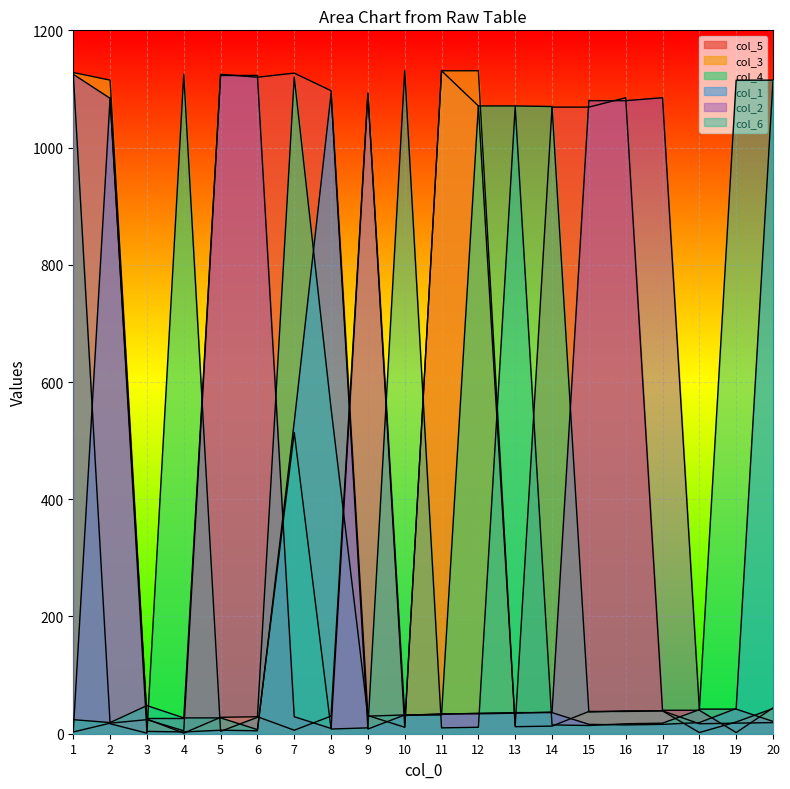

How many intersections are there between col_5 and col_6?

6